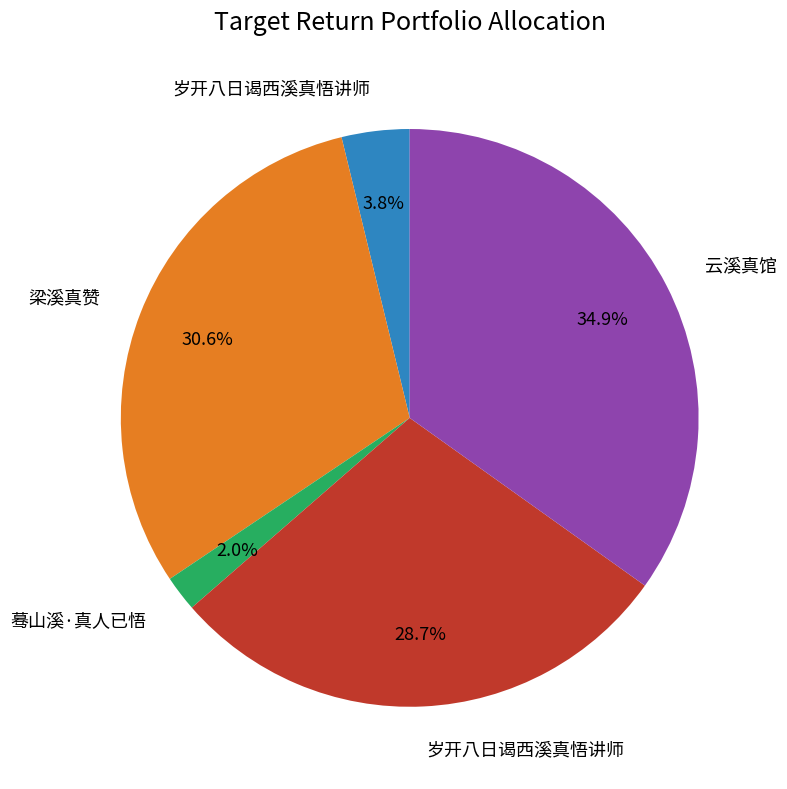

Is there any slice that represents more than half of the pie?

No